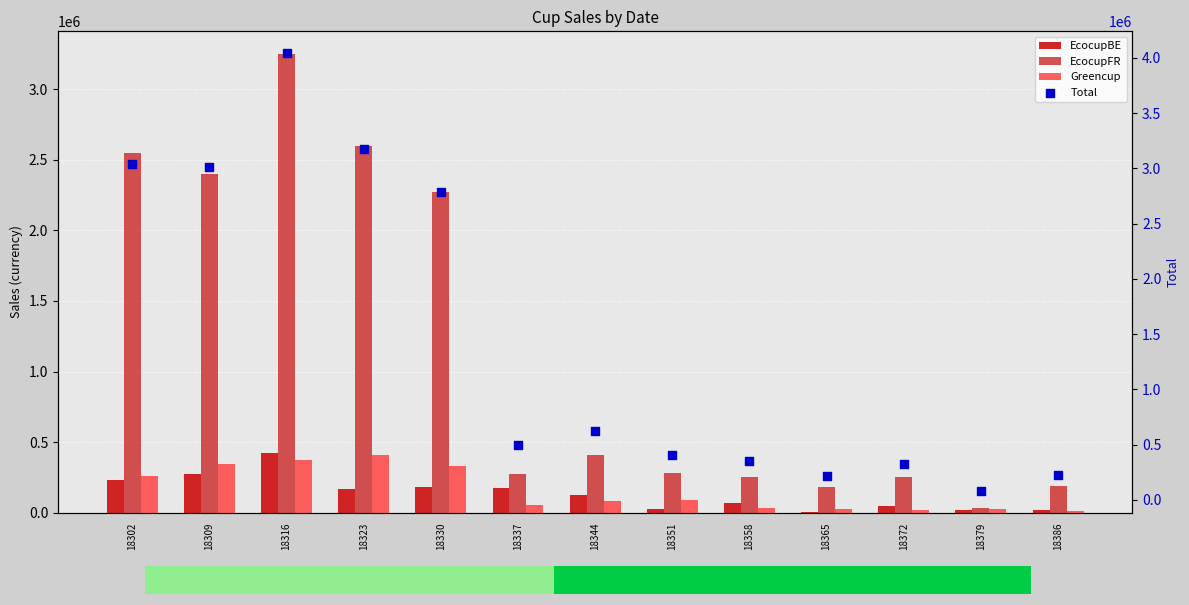

Which series has the largest total across all categories?

Total